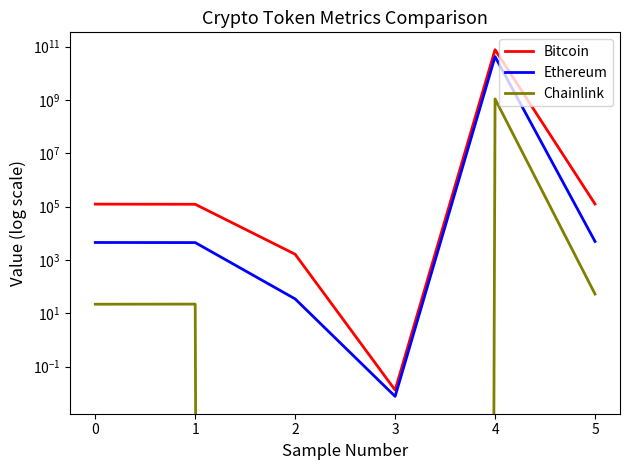

Reading left to right, transcribe all the data shown in this chart.

Bitcoin: 0=124043.0	1=122407.0	2=1636.0	3=0.0	4=76859456859.0	5=125506.0
Ethereum: 0=4520.4	1=4485.7	2=34.6	3=0.0	4=42110824594.0	5=4946.1
Chainlink: 0=21.9	1=22.1	2=-0.2	3=-0.0	4=1091926724.0	5=52.7